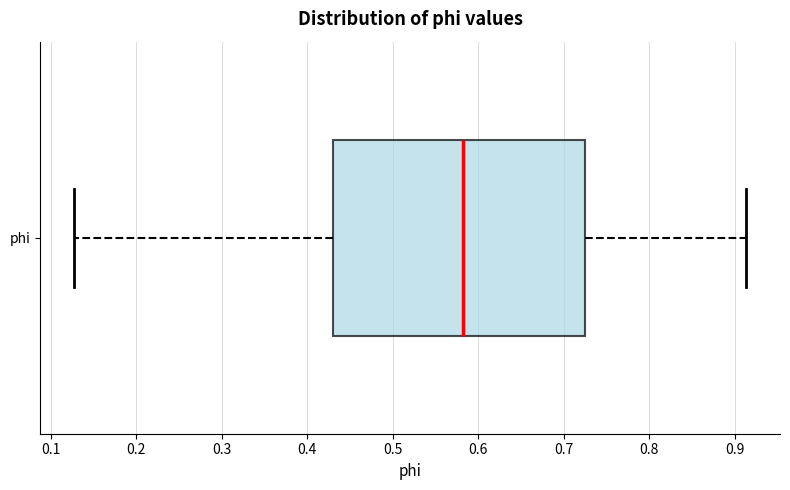

Read this box plot against the x-axis: the position of the median line, the range covered by the box, and the ends of both whiskers. The values are not printed on the chart, so give them approximately, as read against the axis.

median 0.58, box 0.43 to 0.72, whiskers 0.13 to 0.91